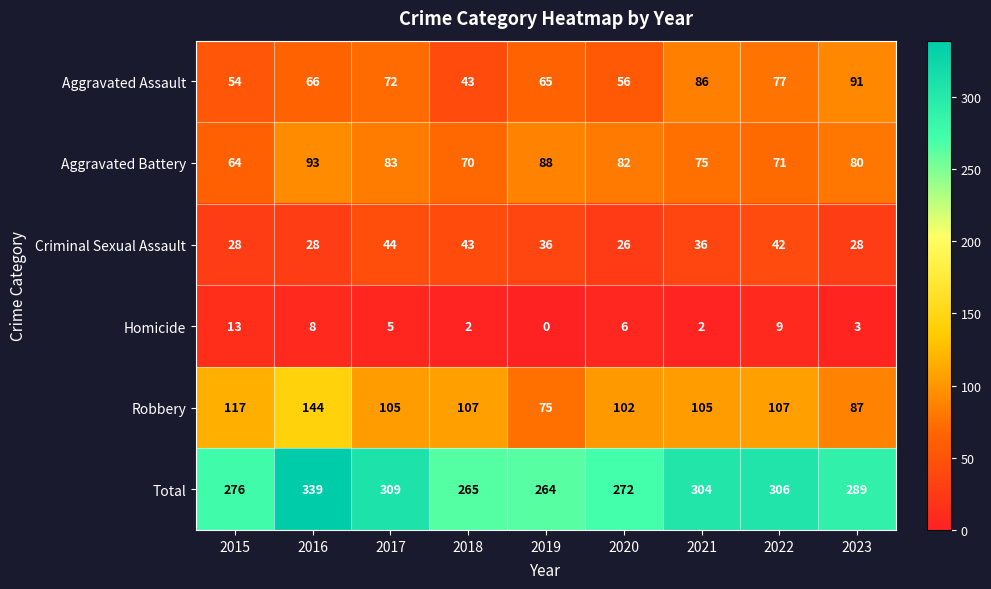

Which series has the largest total across all categories?

Total